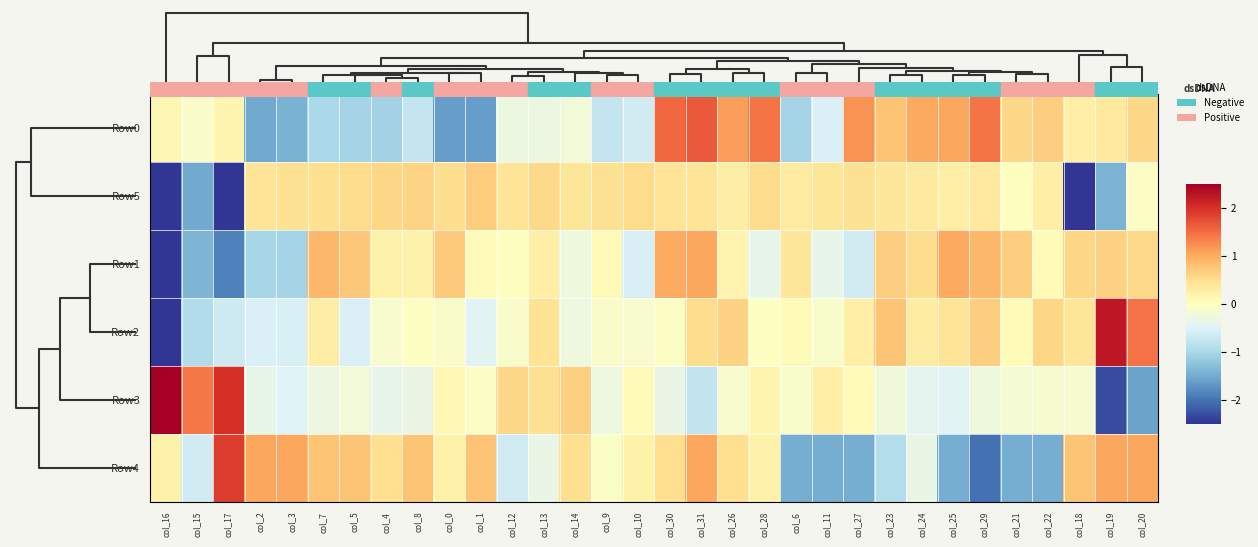

Reading left to right, what are all the values shown in this chart?

row_0: 0.1	-0.1	0.2	-1.5	-1.4	-1.0	-1.1	-1.1	-0.7	-1.6	-1.6	-0.3	-0.3	-0.2	-0.7	-0.6	1.5	1.7	1.1	1.4	-1.0	-0.5	1.2	0.8	1.0	1.0	1.4	0.6	0.7	0.3	0.3	0.6
row_1: -2.7	-1.5	-3.0	0.4	0.5	0.5	0.5	0.6	0.6	0.5	0.7	0.4	0.6	0.4	0.5	0.5	0.4	0.4	0.3	0.5	0.3	0.4	0.5	0.4	0.3	0.3	0.3	0.0	0.3	-2.5	-1.4	-0.0
row_2: -3.8	-1.4	-1.9	-1.0	-1.0	0.9	0.7	0.2	0.2	0.7	0.0	0.0	0.3	-0.3	0.1	-0.6	1.0	1.0	0.2	-0.4	0.4	-0.4	-0.6	0.7	0.5	1.0	0.9	0.7	0.1	0.6	0.6	0.6
row_3: -4.4	-0.9	-0.7	-0.5	-0.6	0.3	-0.5	-0.1	-0.0	-0.1	-0.5	-0.1	0.4	-0.3	-0.1	-0.1	-0.1	0.5	0.6	-0.0	0.1	-0.1	0.3	0.8	0.3	0.4	0.7	0.1	0.6	0.4	2.2	1.5
row_4: 3.9	1.4	2.0	-0.4	-0.5	-0.3	-0.2	-0.4	-0.3	0.1	-0.1	0.6	0.5	0.7	-0.3	0.1	-0.3	-0.8	-0.1	0.1	-0.1	0.3	0.1	-0.2	-0.4	-0.5	-0.3	-0.2	-0.2	-0.1	-2.3	-1.6
row_5: 0.2	-0.6	1.9	1.0	1.0	0.8	0.8	0.5	0.8	0.2	0.8	-0.6	-0.3	0.5	-0.1	0.2	0.5	1.0	0.5	0.2	-1.5	-1.5	-1.5	-0.9	-0.3	-1.5	-2.0	-1.5	-1.5	0.8	1.0	1.0